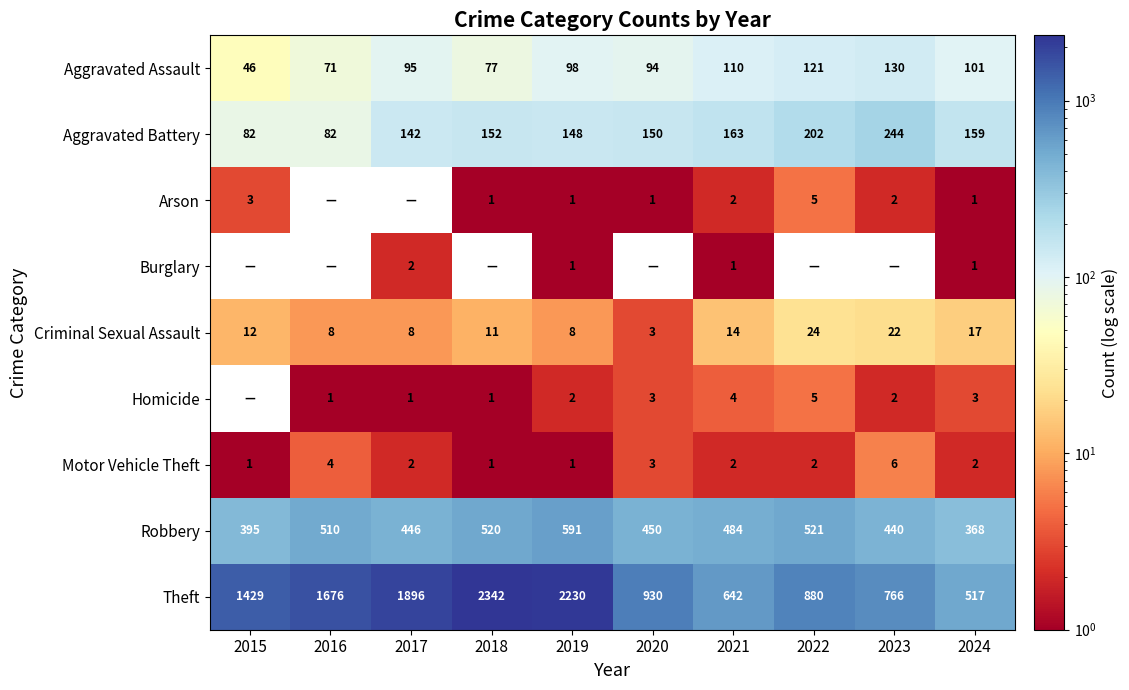

Rank the categories by Robbery value from highest to lowest.

2019, 2022, 2018, 2016, 2021, 2020, 2017, 2023, 2015, 2024